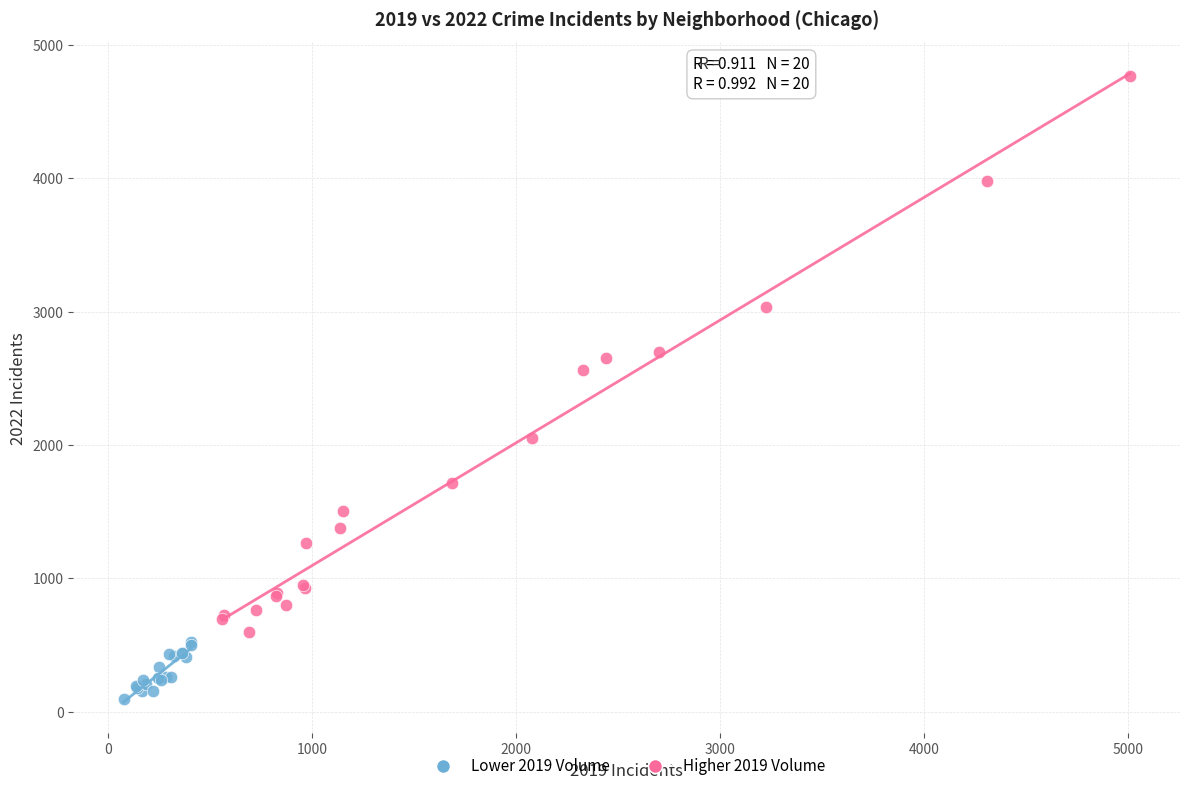

Which series has the largest Y range (max minus min)?

Higher 2019 Volume